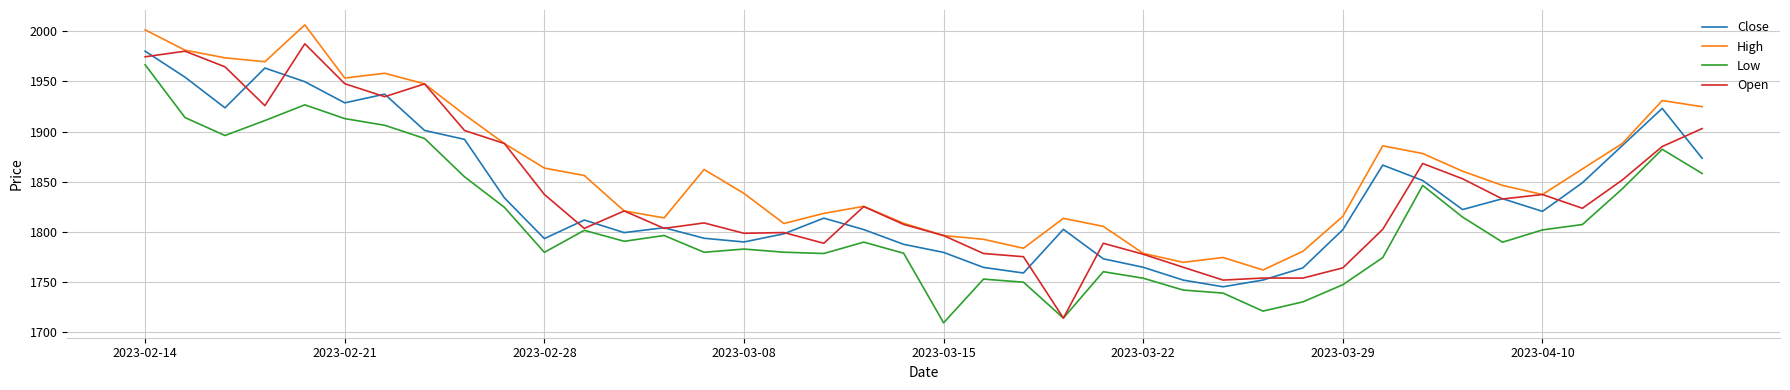

What is the difference between the second highest and minimum values in the High series?

239.2